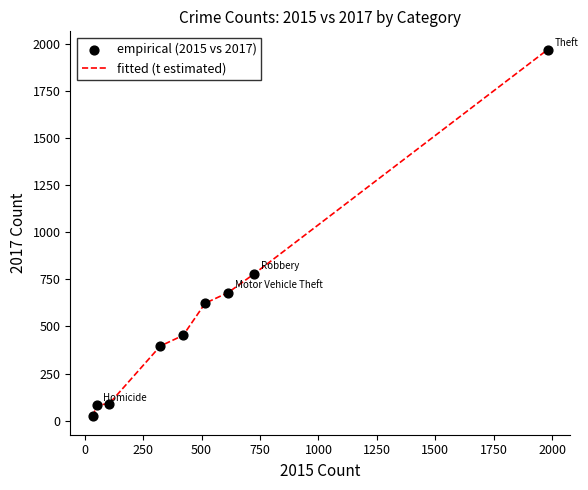

What is the difference between the maximum and minimum values?

1945